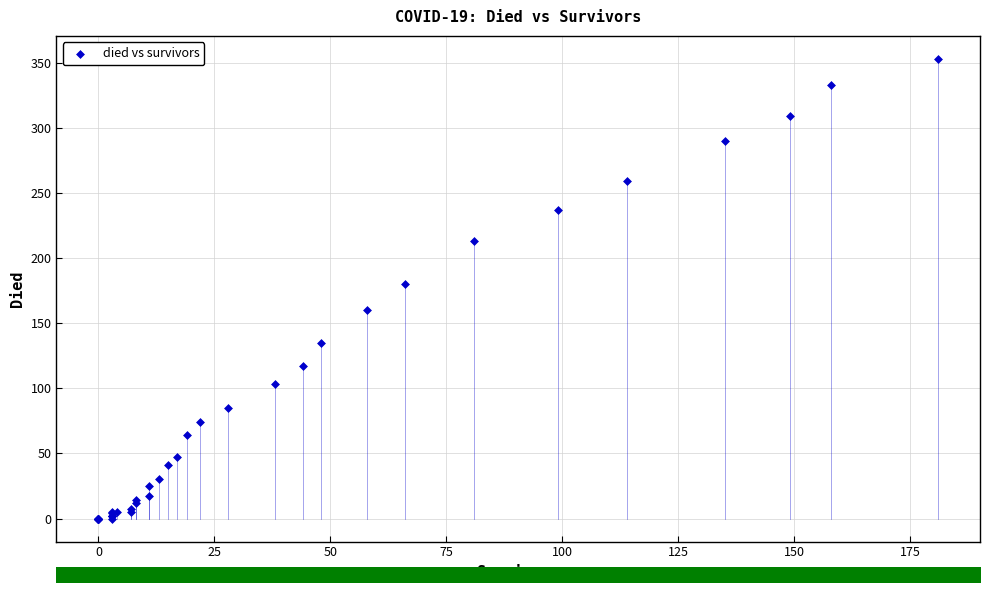

What Y value in the scatter plot is closest to 176?

180